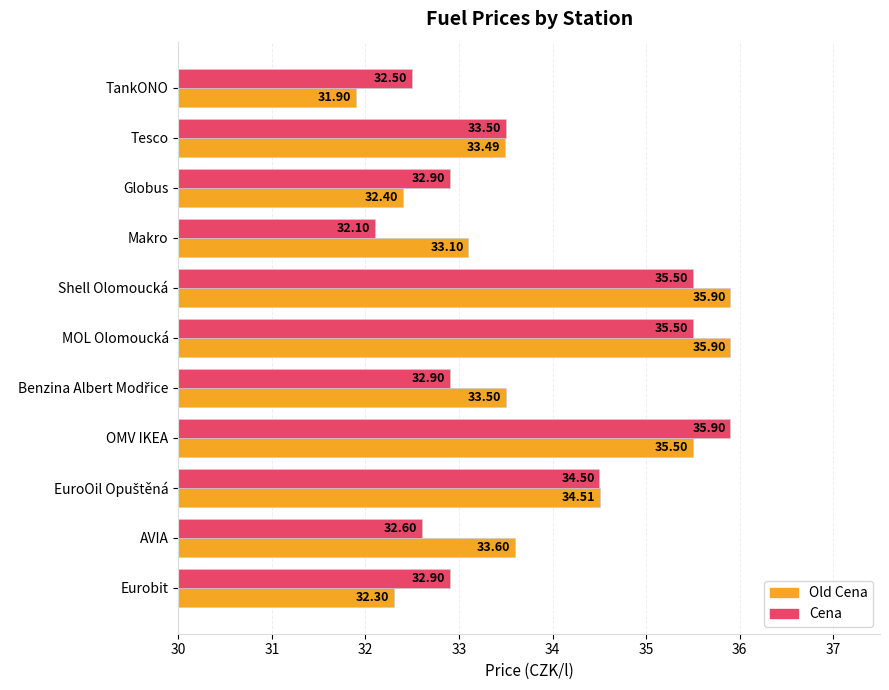

What is the sum of the Old Cena values at Globus and OMV IKEA?

67.9